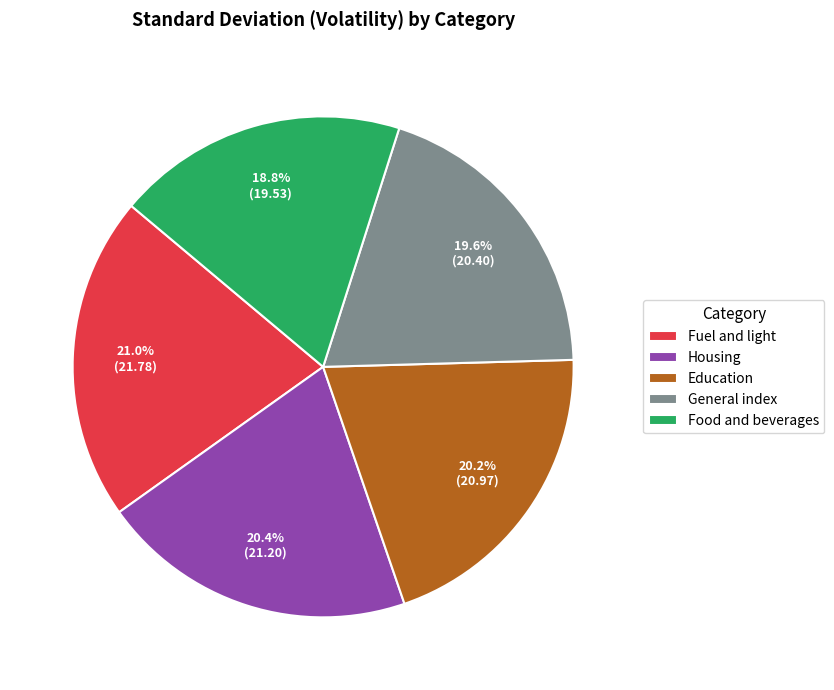

What percentage do Food and beverages and Education together represent?

39.0%